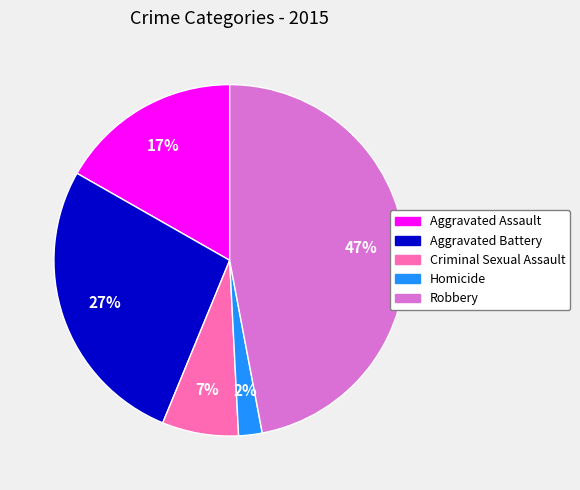

Combined, do Aggravated Assault and Aggravated Battery account for over 50%?

No